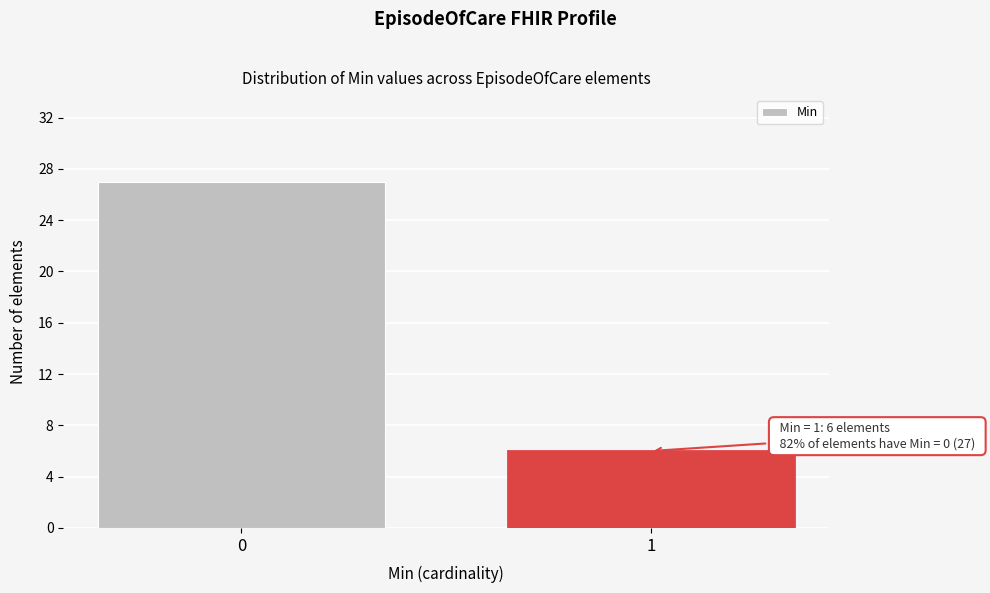

Reading left to right, list all the values displayed in this chart.

0=27	1=6